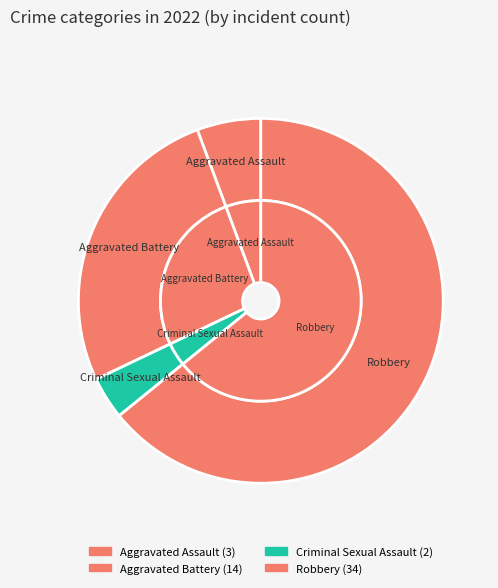

How many slices are in this pie chart?

4